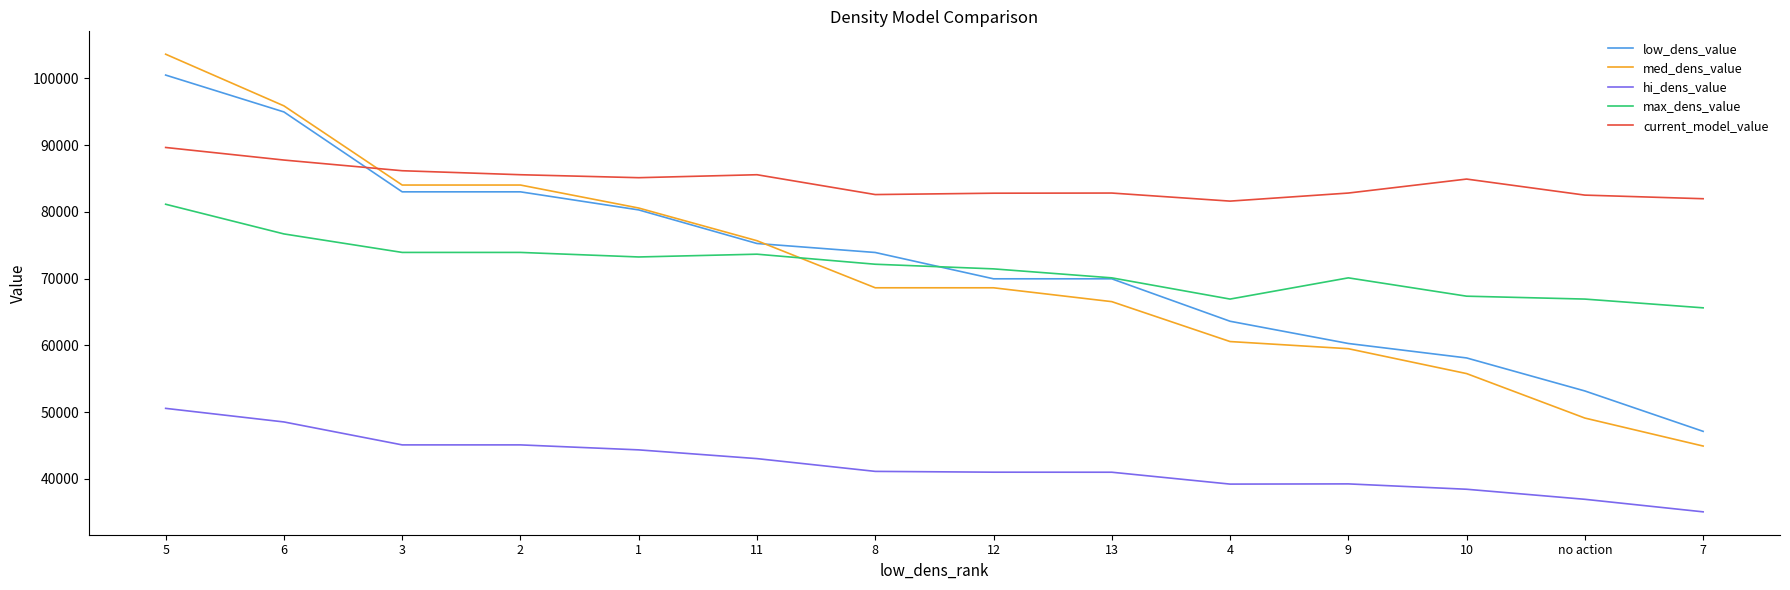

How many values in the current_model_value series exceed 84921?

7